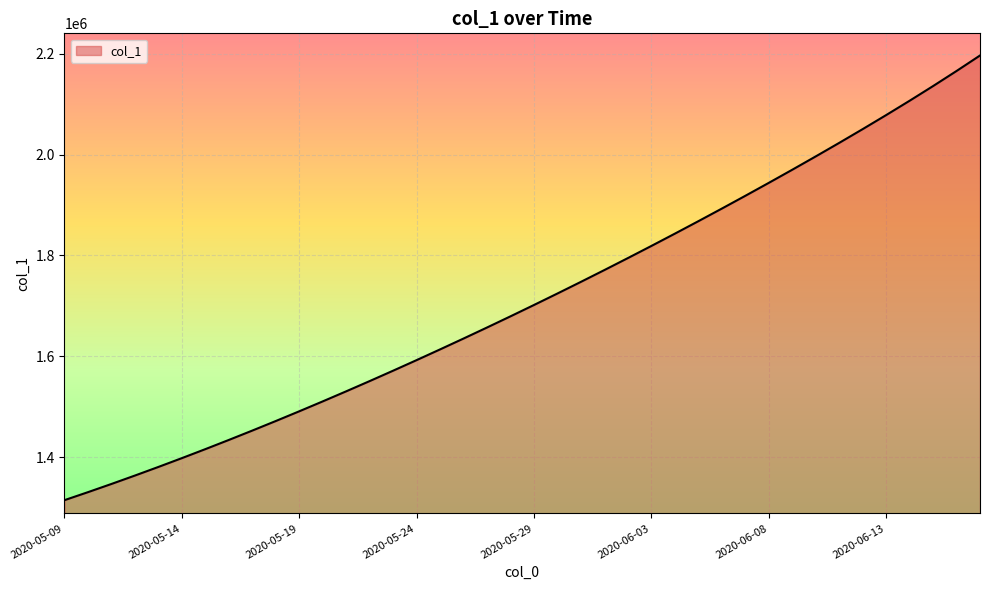

What is the greatest value displayed?

2196231.0